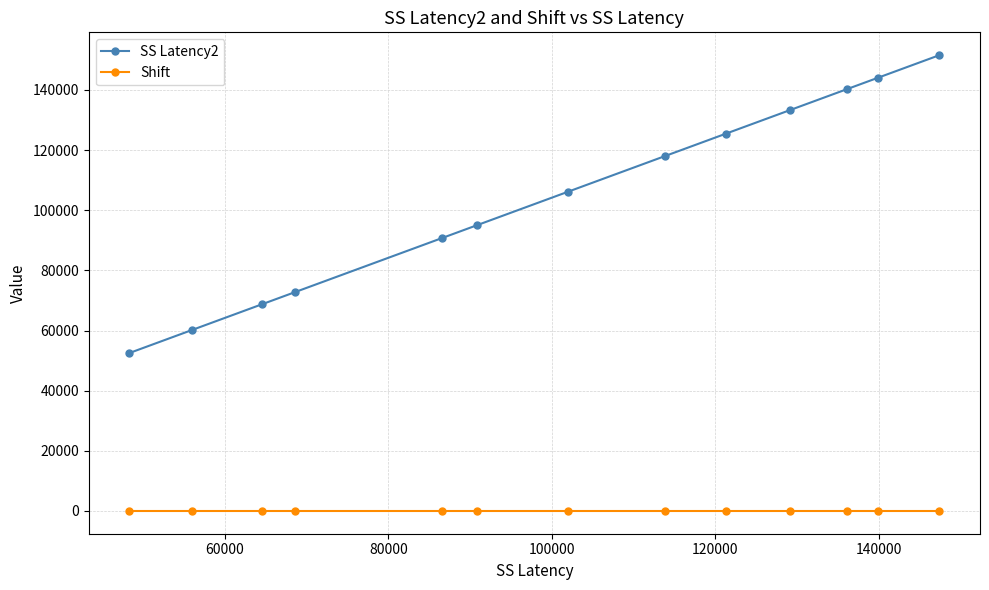

At how many categories does at least one series exceed 121853?

5